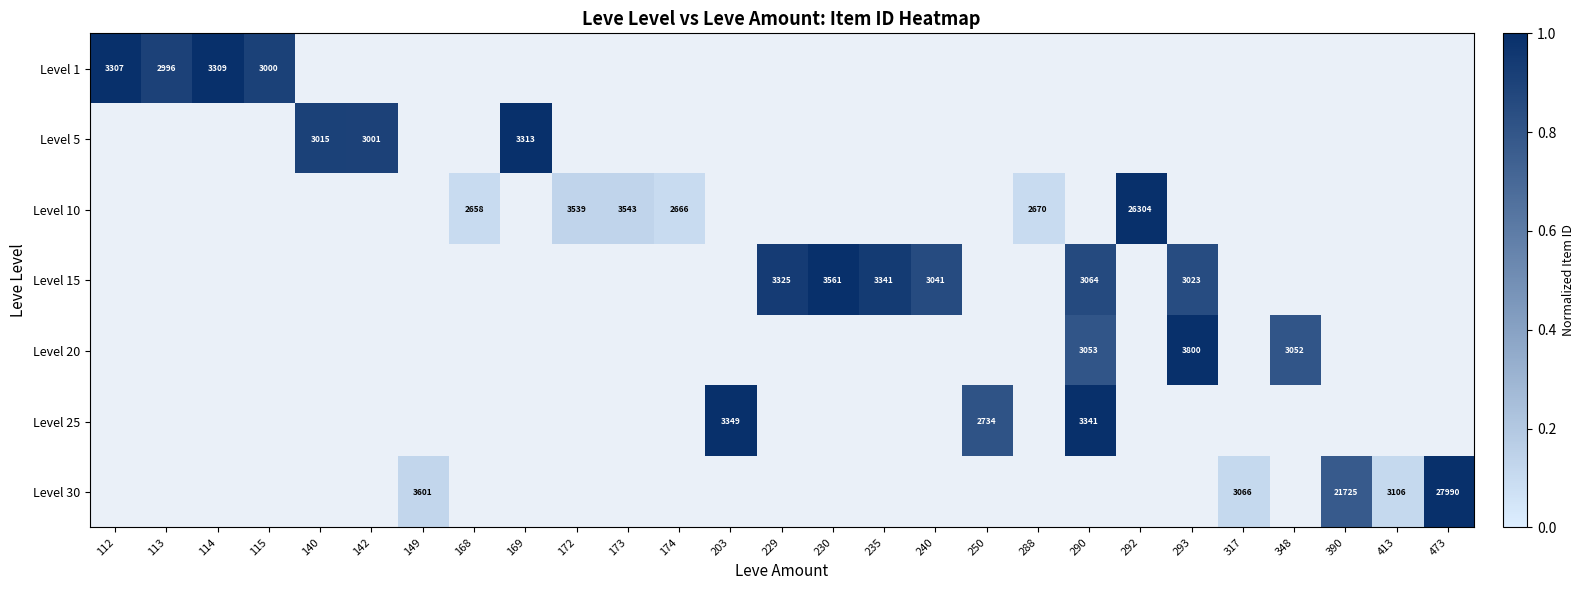

At how many categories does at least one series exceed 0?

27